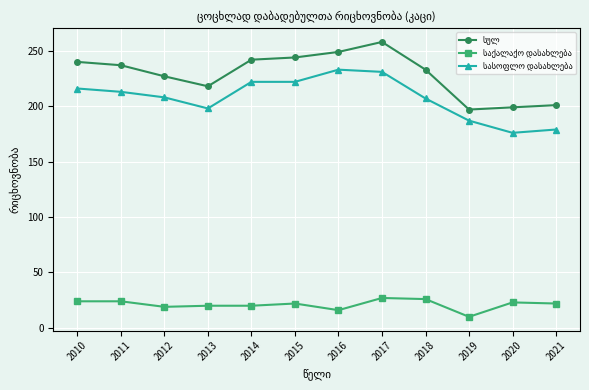

How many categories are shown in the chart?

12